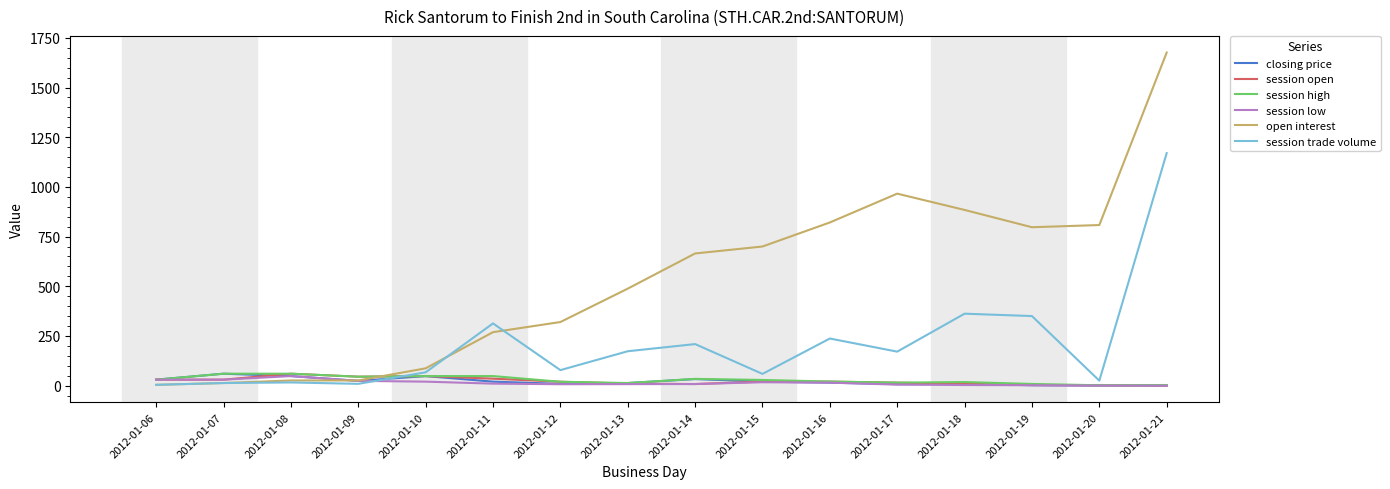

Which series has the widest spread of values?

open interest